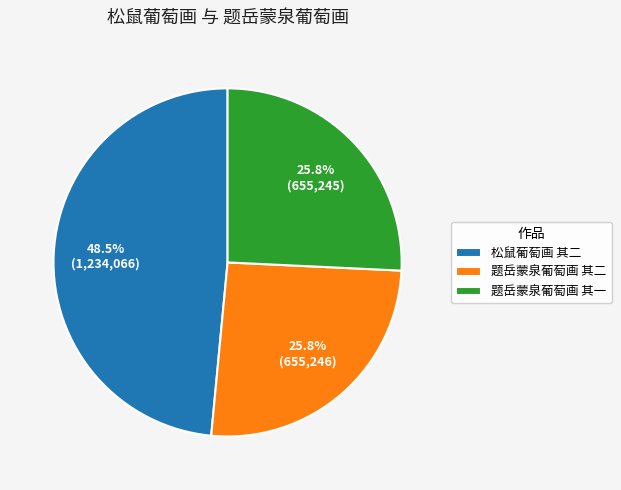

Does 题岳蒙泉葡萄画 其二 represent more than half of the total?

No